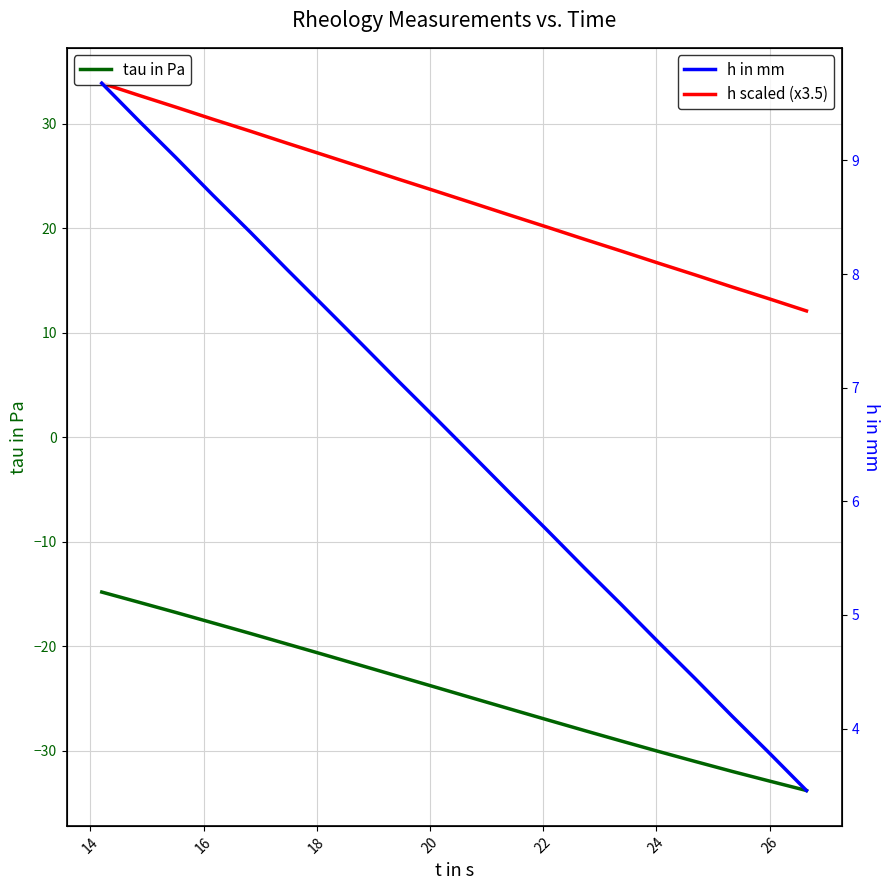

Reading right to left, list all the values displayed in this chart.

tau in Pa: -33.8	-32.9	-32.0	-31.0	-30.0	-29.0	-28.0	-27.0	-26.0	-24.9	-23.9	-22.9	-21.8	-20.8	-19.8	-18.7	-17.7	-16.7	-15.8	-14.8
h scaled (x3.5): 12.1	13.2	14.4	15.5	16.7	17.8	19.0	20.1	21.3	22.4	23.6	24.7	25.9	27.0	28.1	29.3	30.4	31.6	32.7	33.9
h in mm: 3.5	3.8	4.1	4.4	4.8	5.1	5.4	5.7	6.1	6.4	6.7	7.1	7.4	7.7	8.0	8.4	8.7	9.0	9.3	9.7